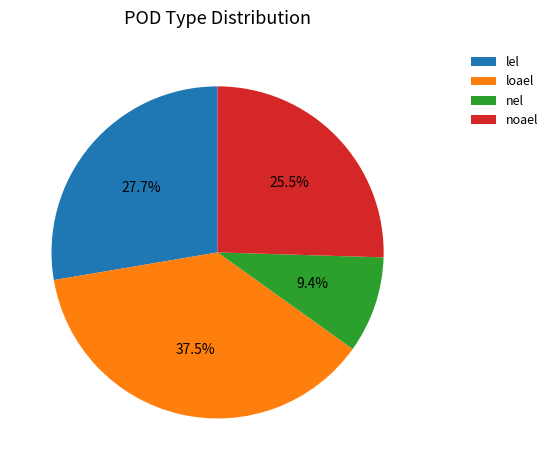

Which category has the biggest portion of the pie?

loael